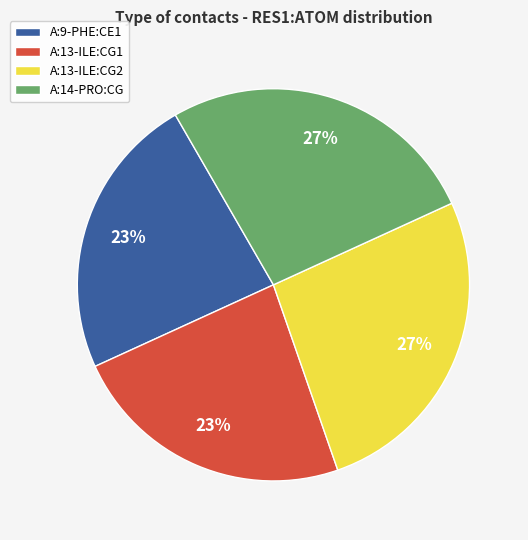

Is there any slice that represents more than half of the pie?

No